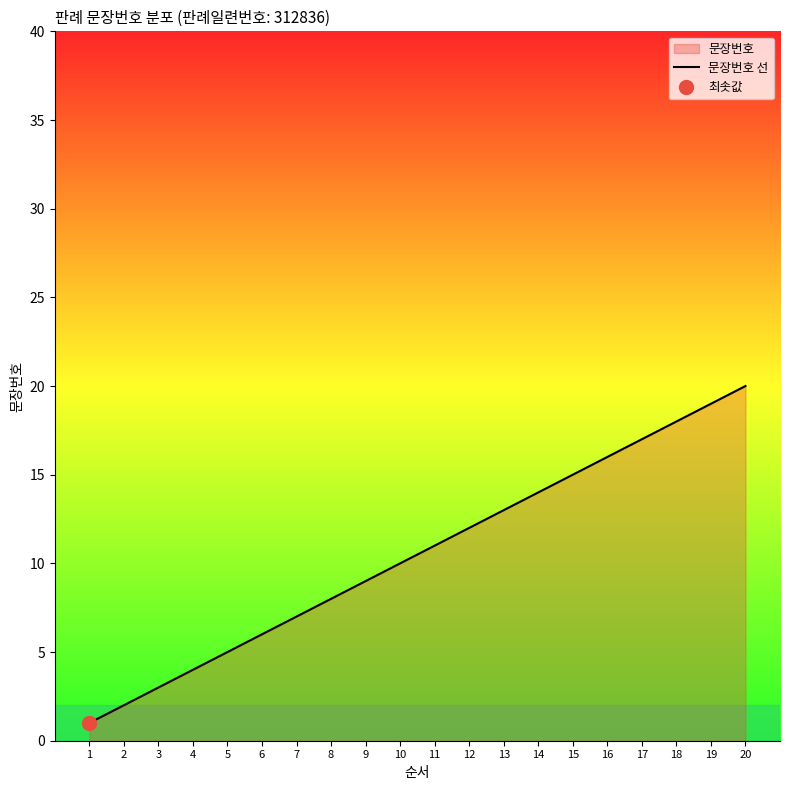

True or false: the data shows 2 at 2.

True